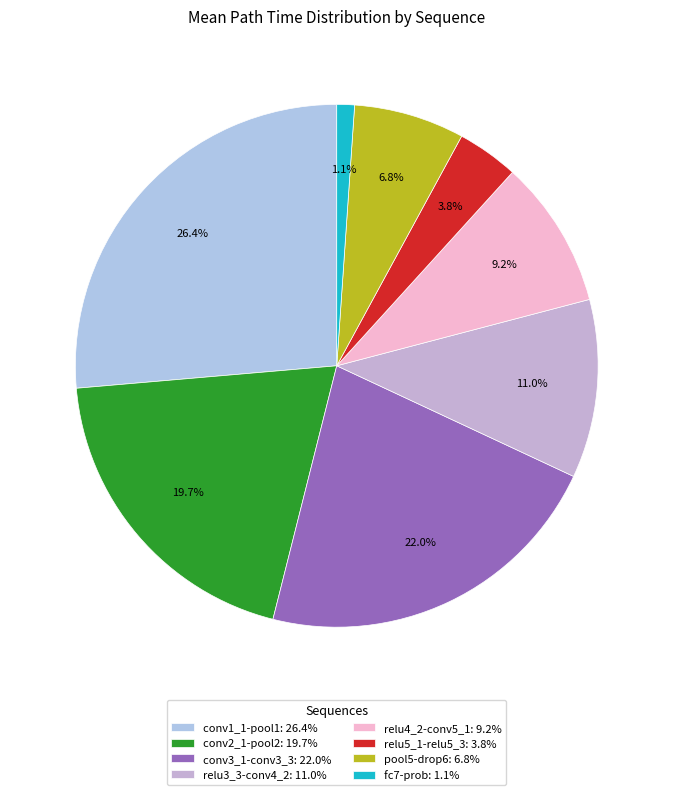

How many segments does this pie chart have?

8